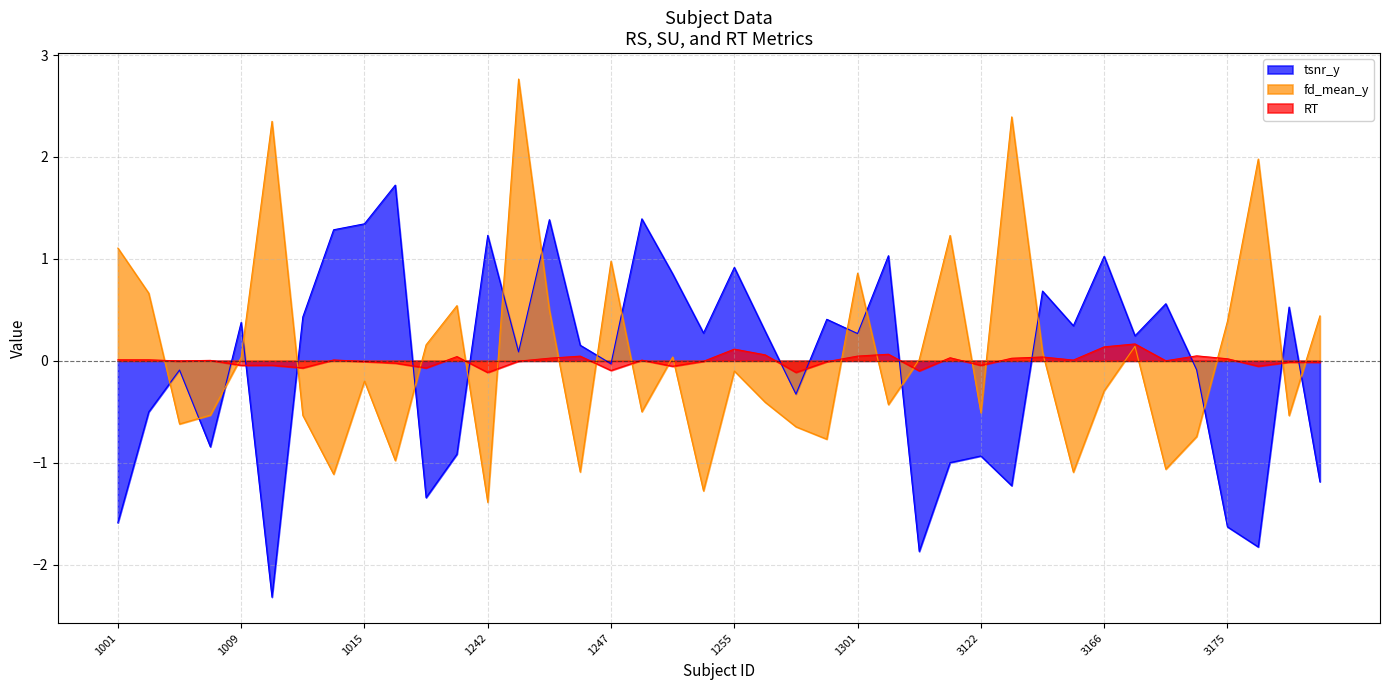

What is the difference between the second highest and second lowest values in the tsnr_y series?

3.3